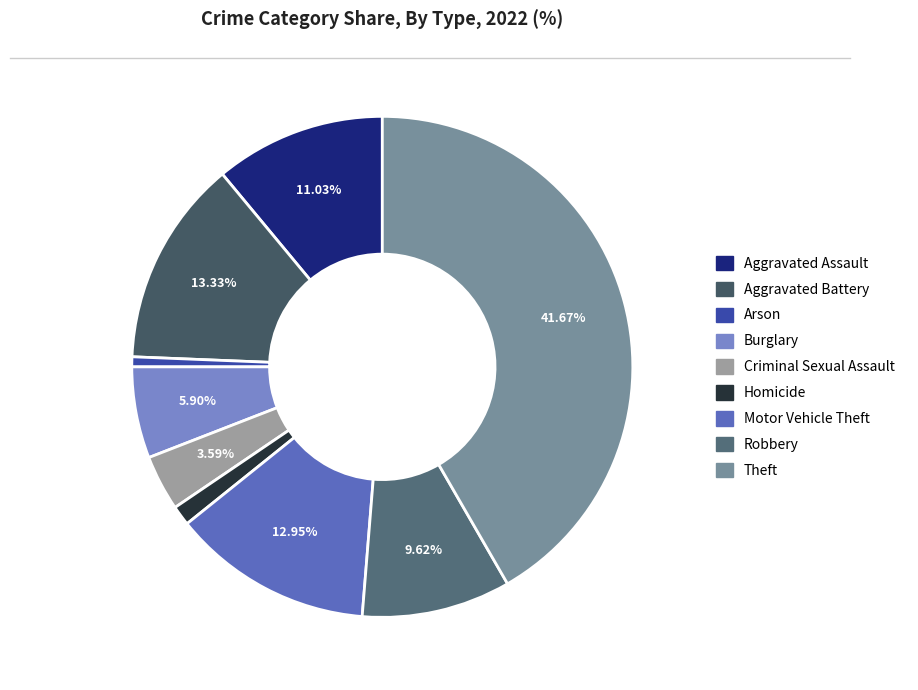

Approximately how many times larger is the value at Theft compared to Robbery?

4.3